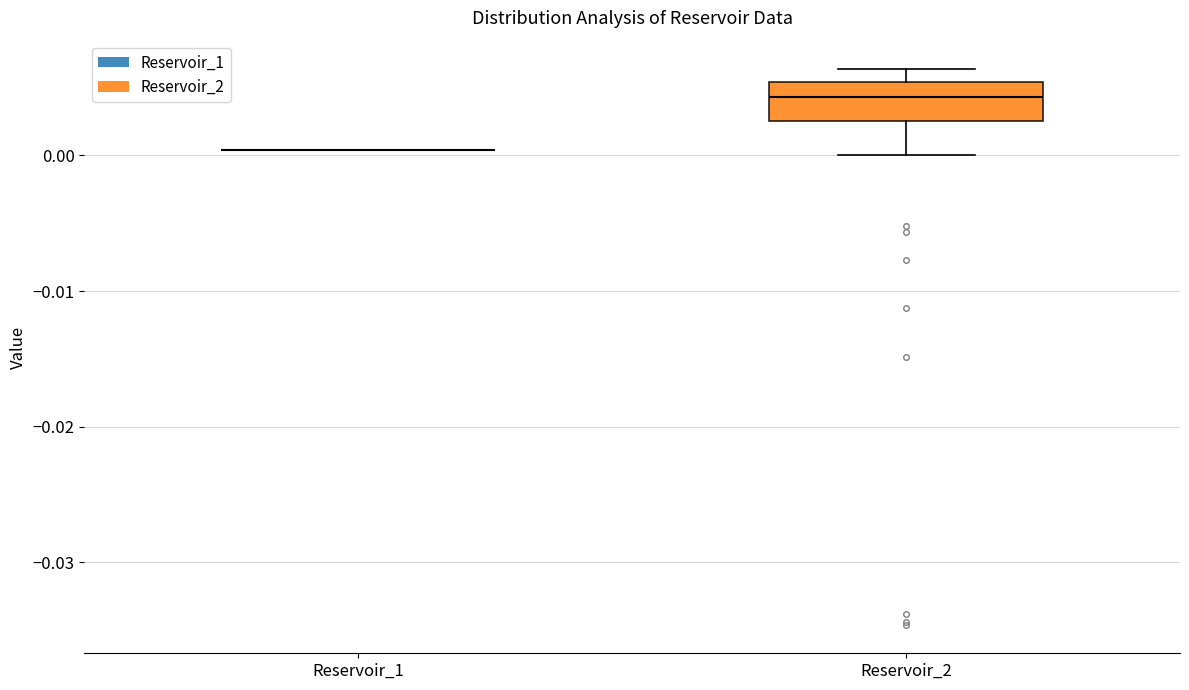

Reading left to right, read every box against the y-axis: the position of its median line, the range the box covers, and the ends of its whiskers. The values are not printed on the chart, so give them approximately, as read against the axis.

Reservoir_1: box collapsed to a line at 0.000, whiskers 0.000 to 0.000
Reservoir_2: median 0.004, box 0.003 to 0.005, whiskers 0.000 to 0.006